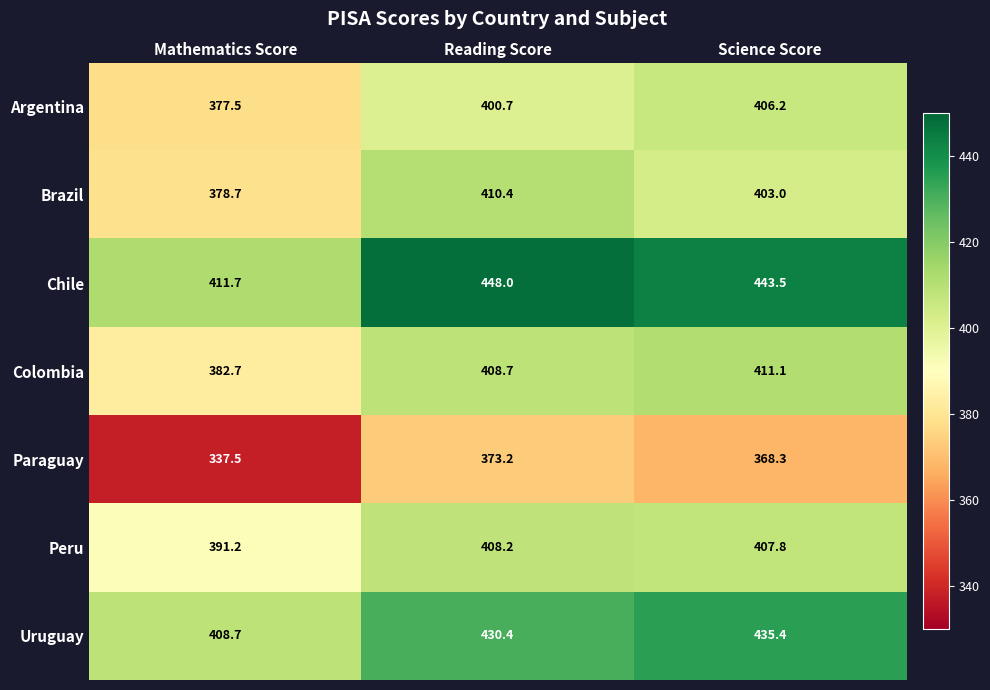

Reading left to right, what are all the values shown in this chart?

Argentina: 377.5	400.7	406.2
Brazil: 378.7	410.4	403.0
Chile: 411.7	448.0	443.5
Colombia: 382.7	408.7	411.1
Paraguay: 337.5	373.2	368.3
Peru: 391.2	408.2	407.8
Uruguay: 408.7	430.4	435.4